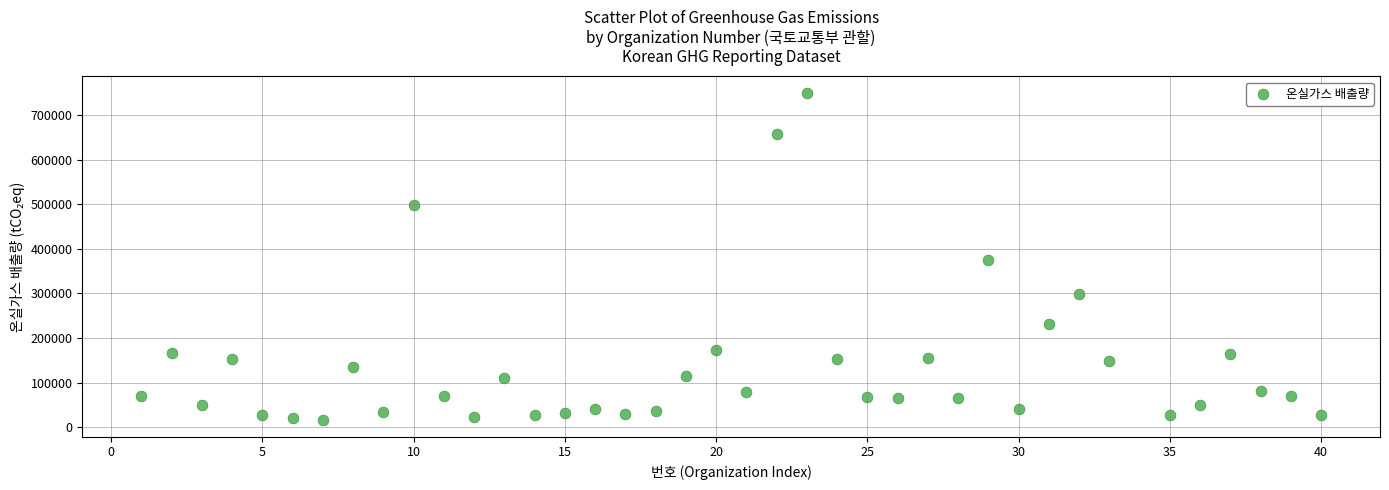

What Y value in the scatter plot is closest to 382688?

374313